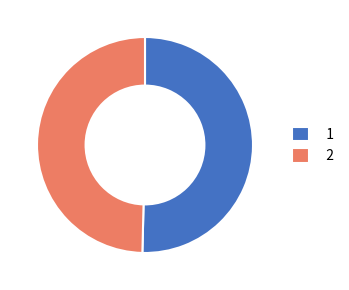

Rank the categories by value from highest to lowest.

1, 2